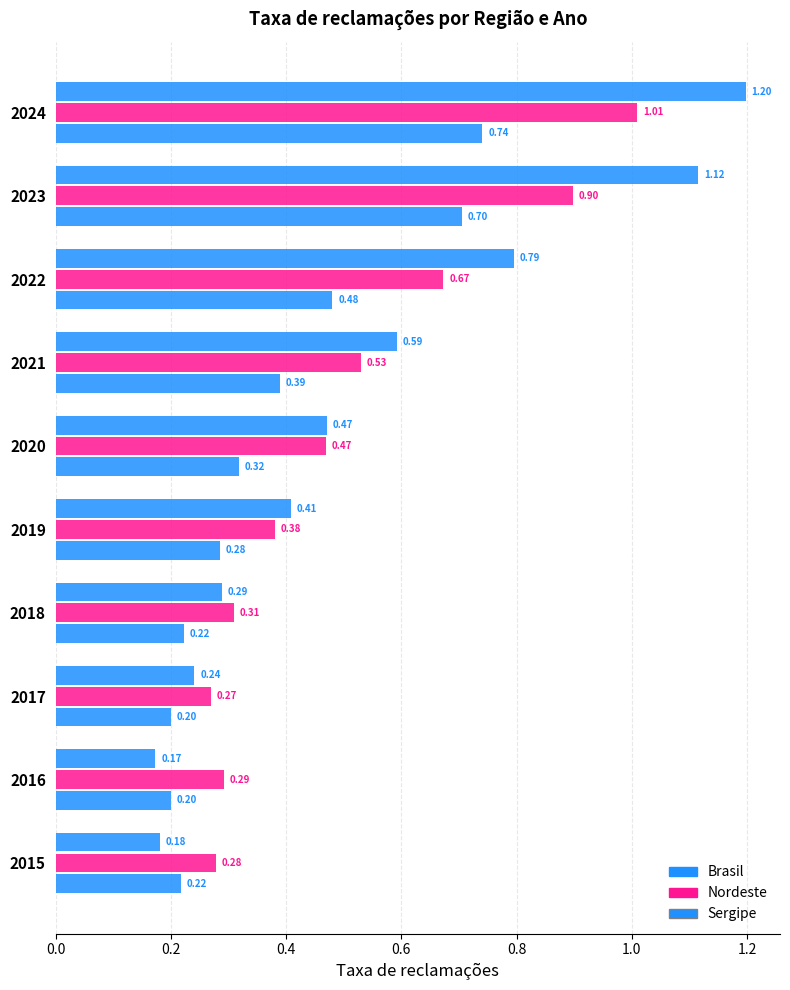

How many categories are shown in the chart?

10